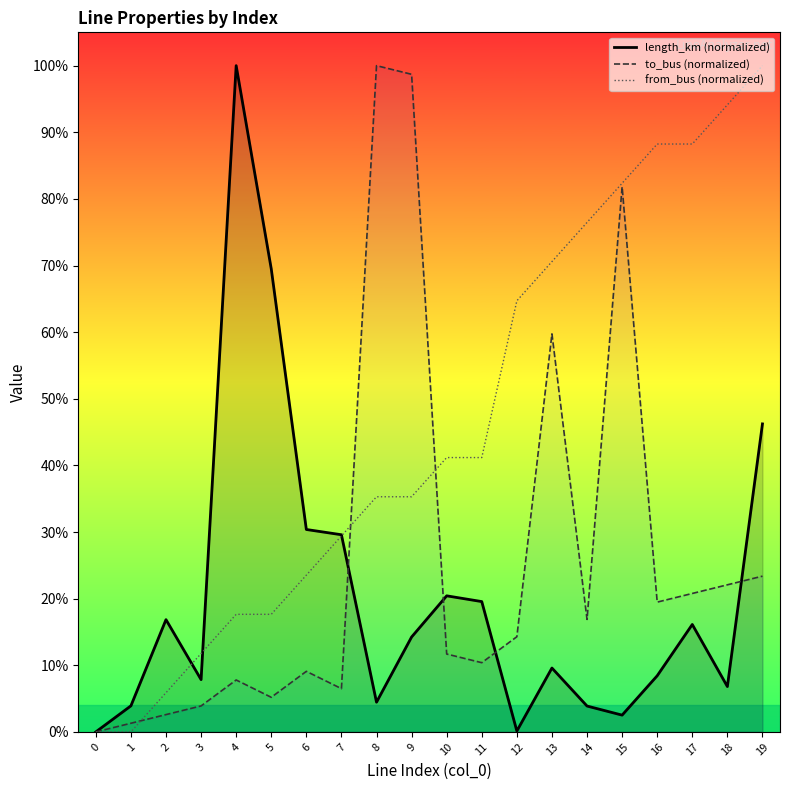

What are all the series names shown in the legend?

length_km (normalized), to_bus (normalized), from_bus (normalized)